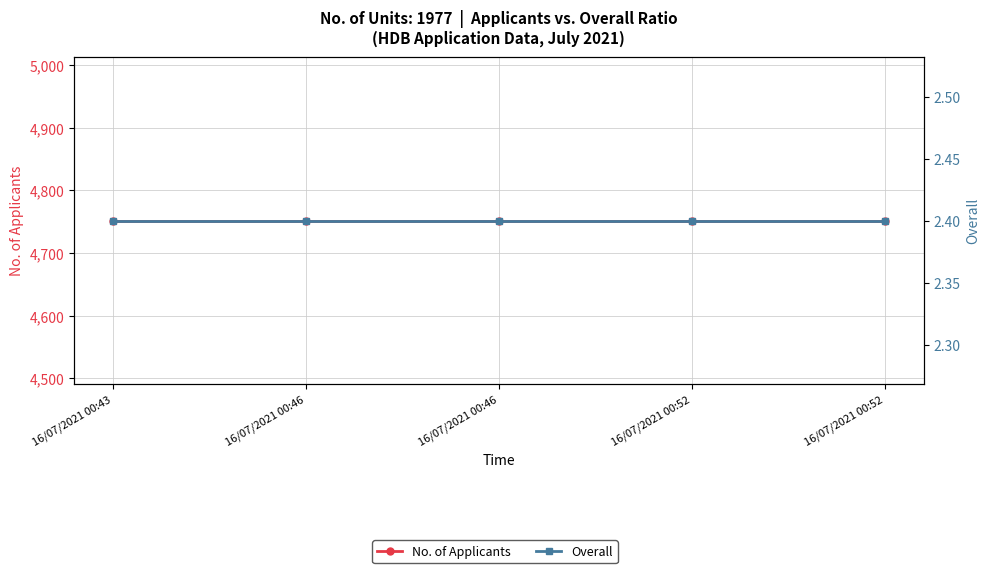

Reading left to right, transcribe all the data shown in this chart.

No. of Applicants: 4752.0	4752.0	4752.0	4752.0	4752.0
Overall: 2.4	2.4	2.4	2.4	2.4